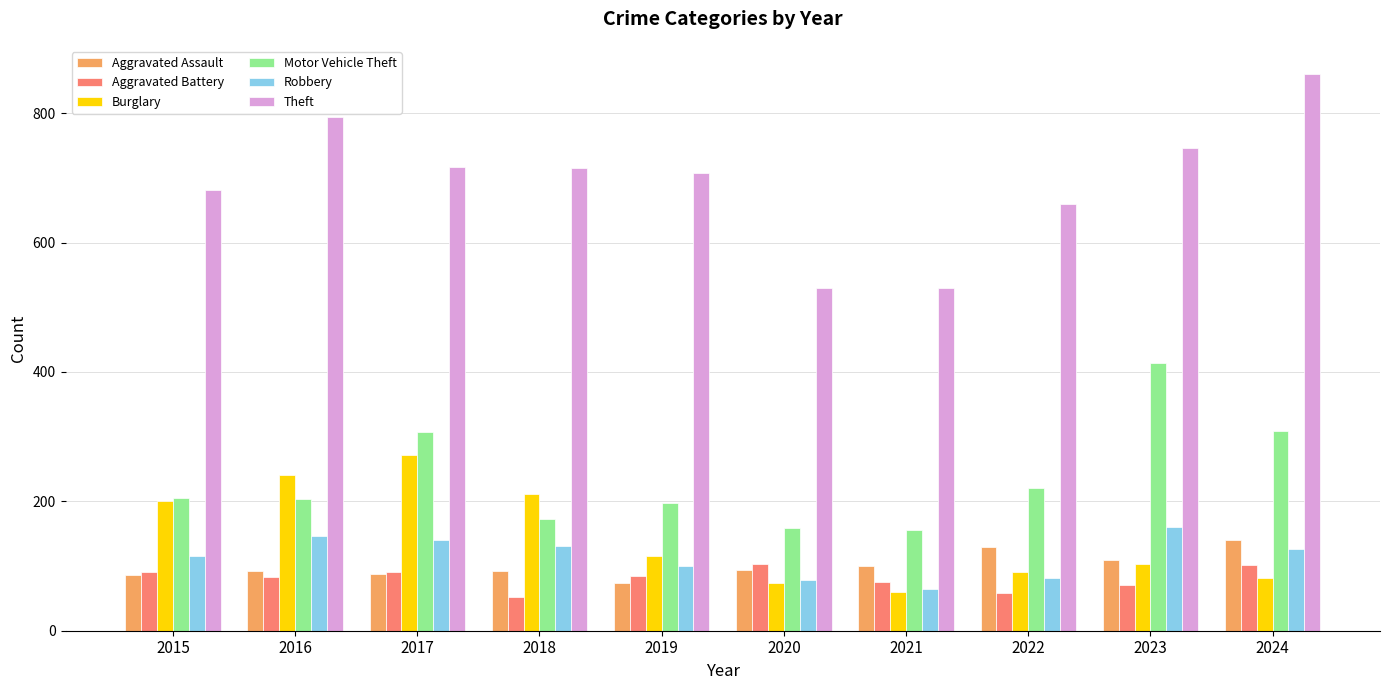

Which series changed the most between 2018 and 2019?

Burglary